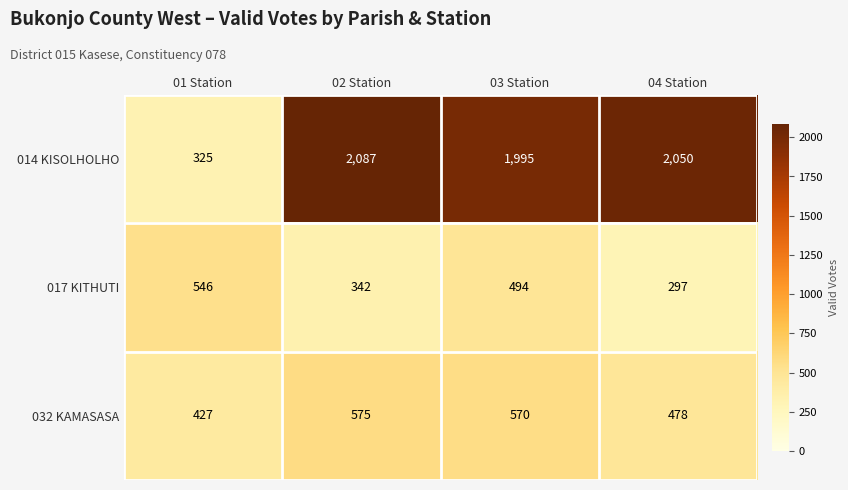

Which series has the widest spread of values?

014 KISOLHOLHO